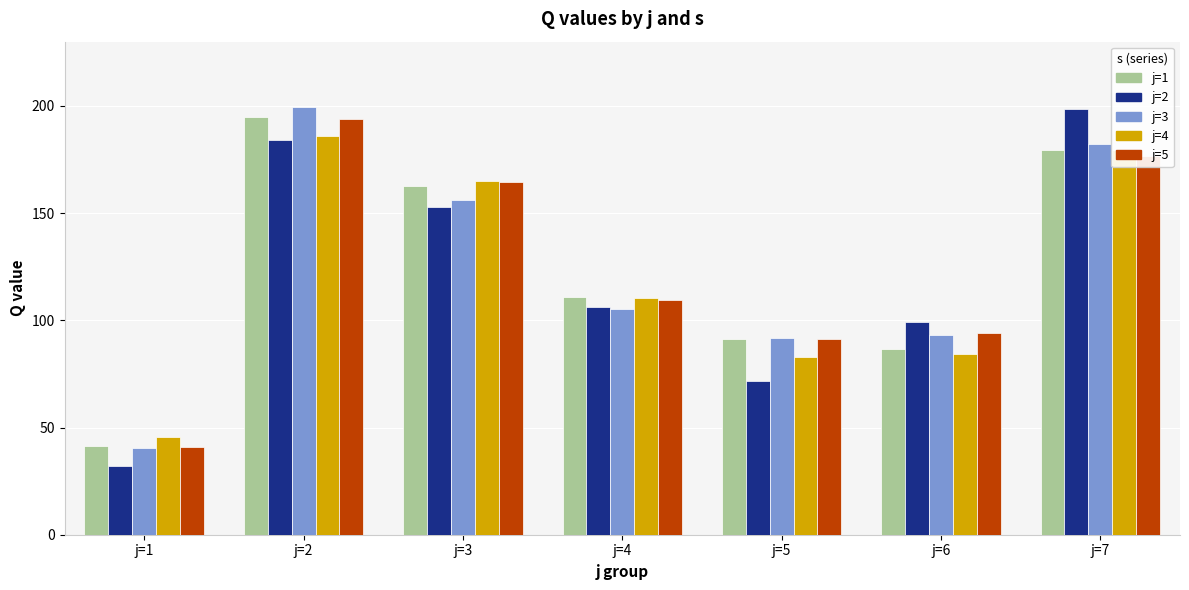

What are all the series names shown in the legend?

j=1, j=2, j=3, j=4, j=5